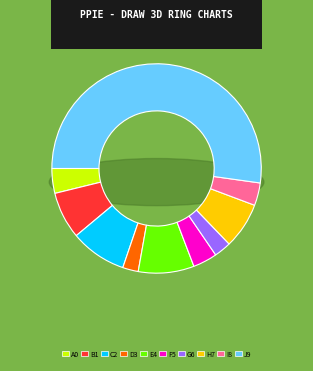

Count the number of slices in the pie.

10